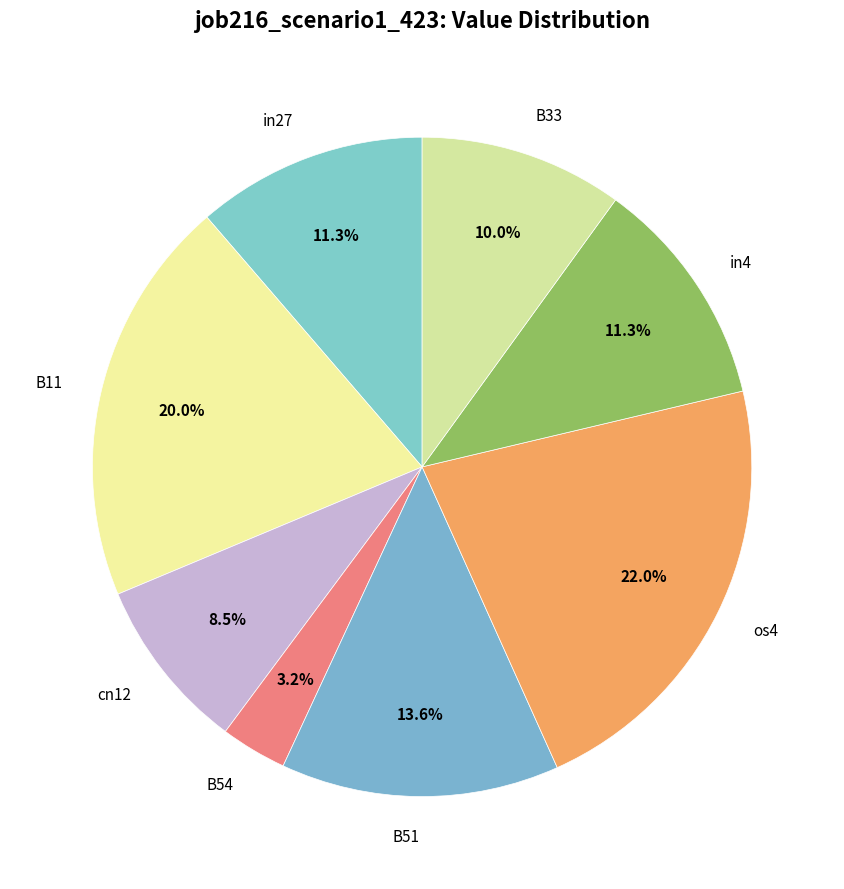

What percentage is NOT represented by os4?

78.0%